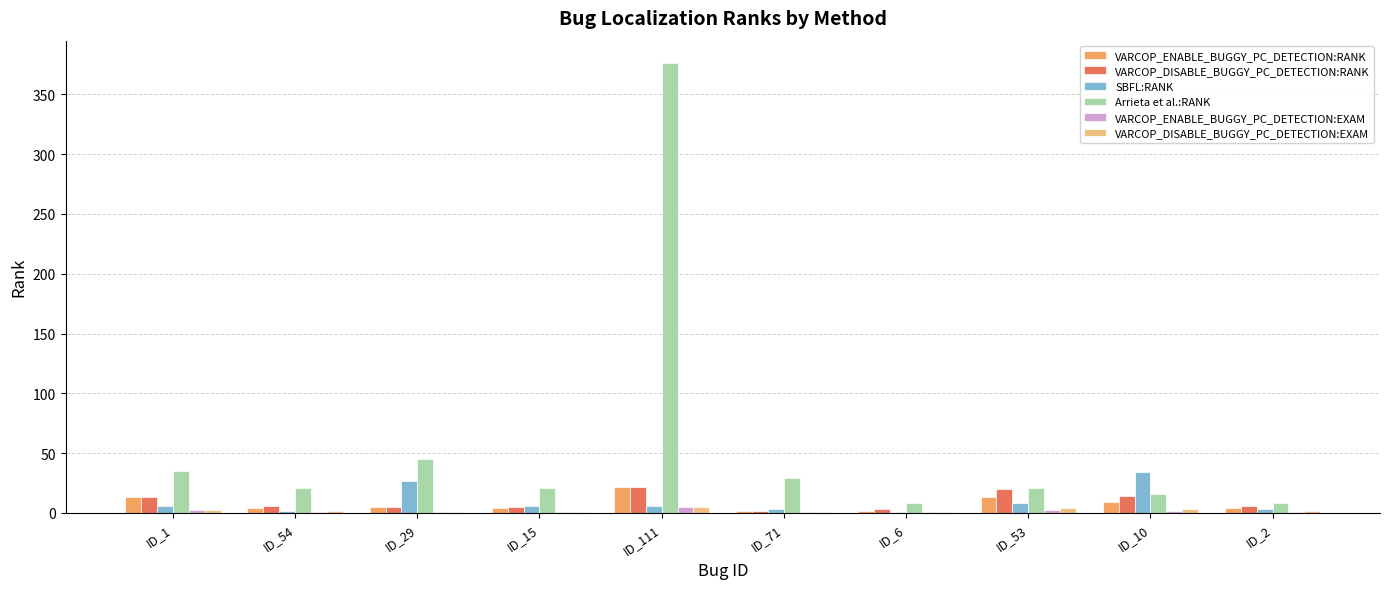

Which label corresponds to the largest value in the chart?

ID_111